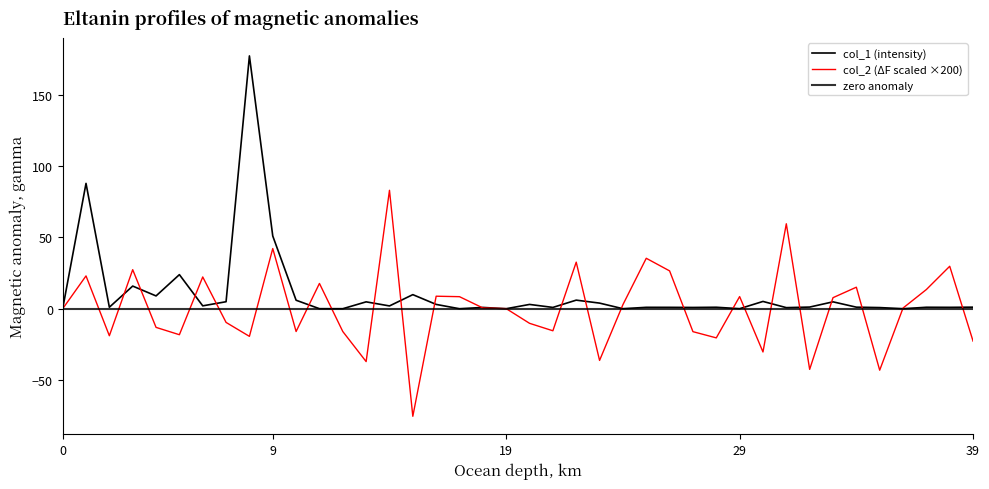

What is the total value across all series at 24?

2.9